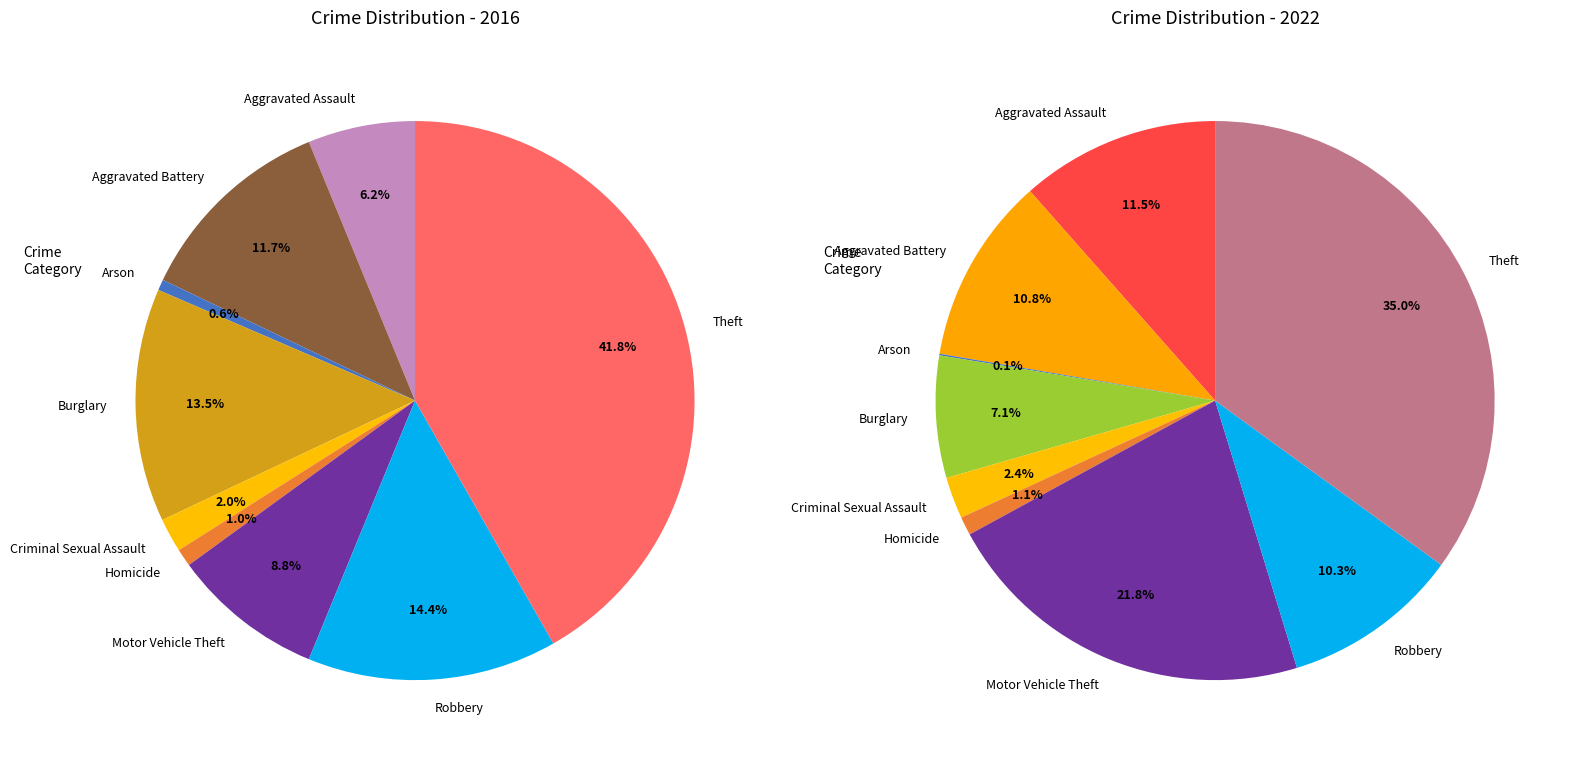

What percentage is the Aggravated Assault slice, to the nearest percent?

12%